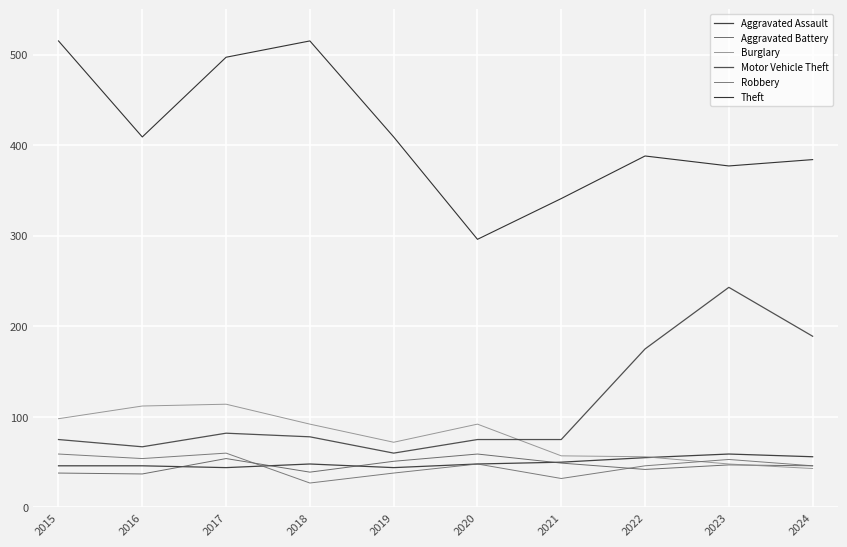

What is the total value across all series at 2019?

674